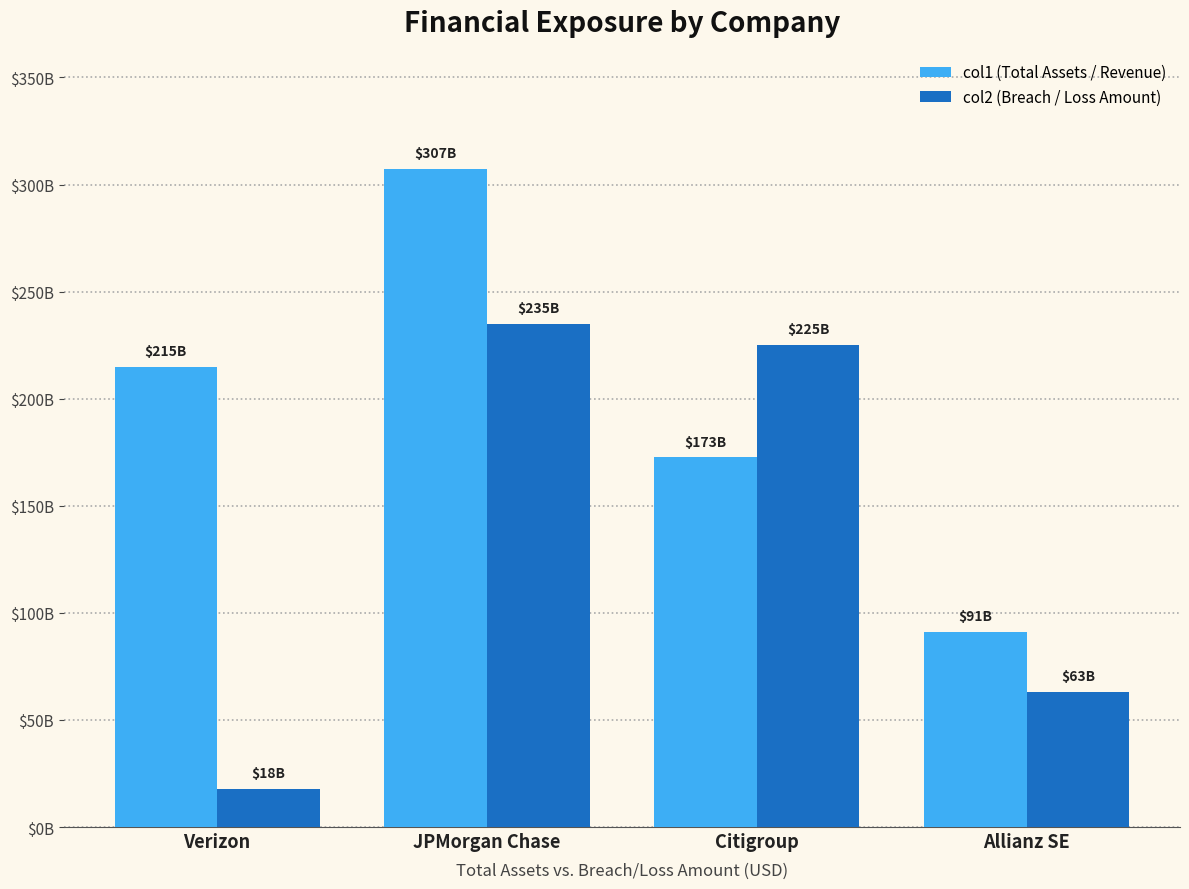

List the series in order of their overall mean, highest first.

col1 (Total Assets / Revenue), col2 (Breach / Loss Amount)